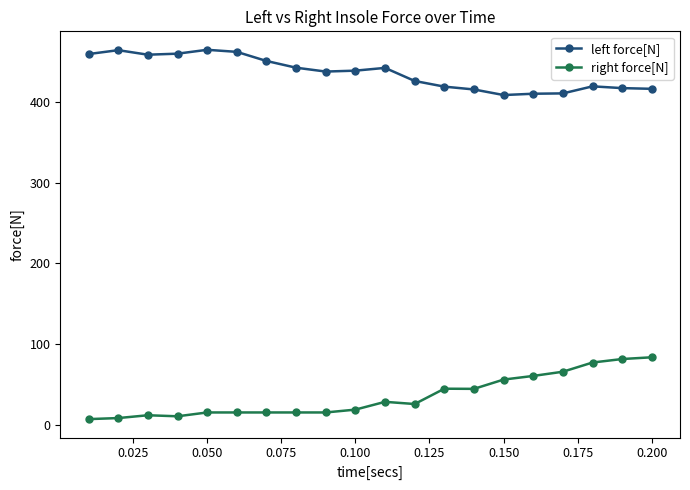

True or false: right force[N] has more than 0 points higher than both neighbors.

True